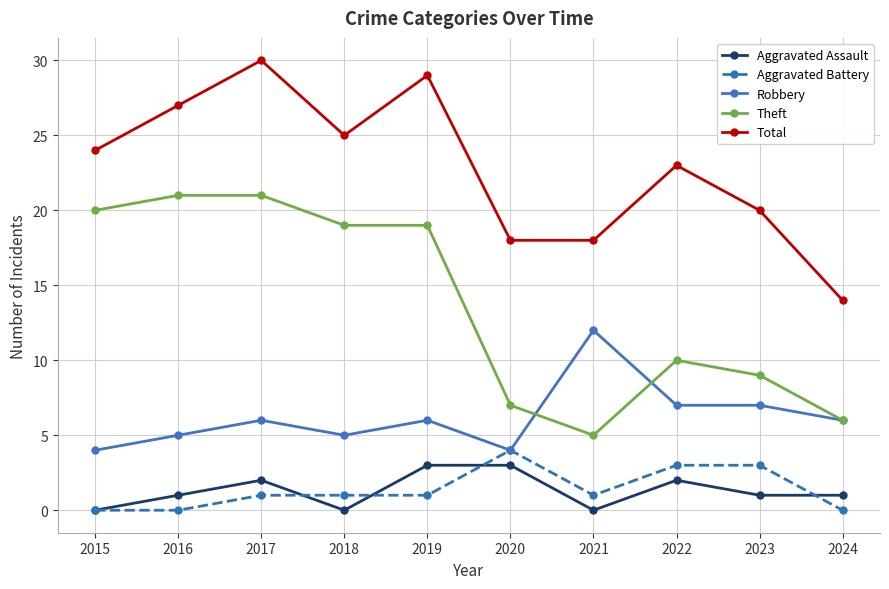

What is the value of the Aggravated Battery point at the 3rd from the left?

1